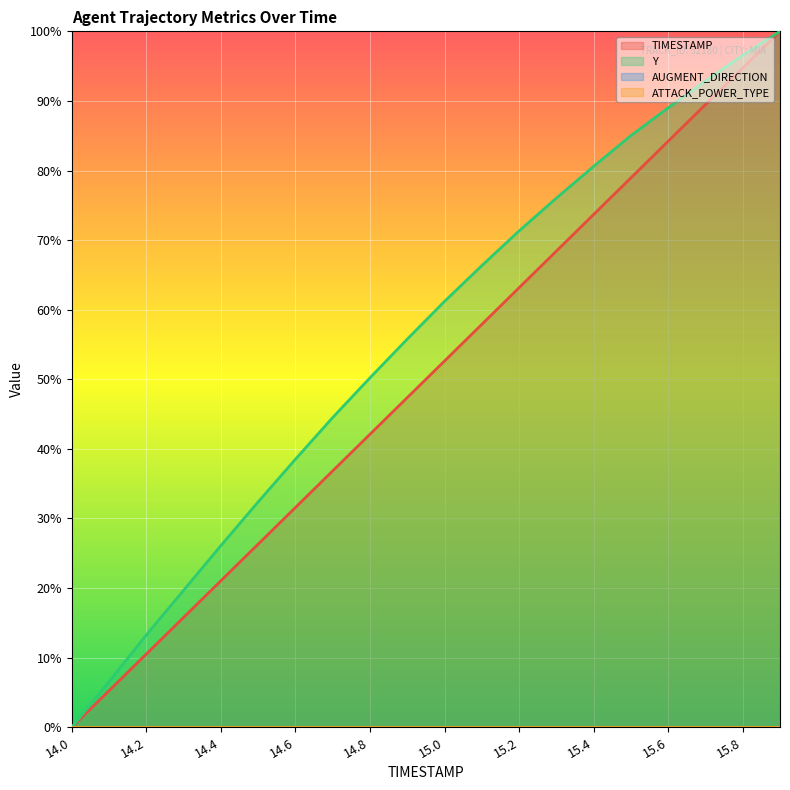

Rank the categories by TIMESTAMP value from highest to lowest.

15.9, 15.8, 15.7, 15.6, 15.5, 15.4, 15.3, 15.2, 15.1, 15.0, 14.9, 14.8, 14.7, 14.6, 14.5, 14.4, 14.3, 14.2, 14.1, 14.0